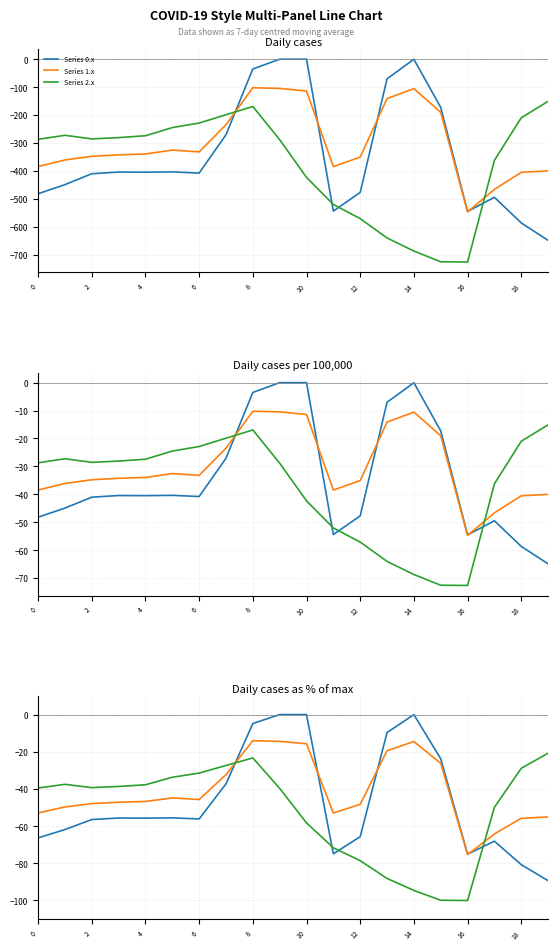

What is the spread (max minus min) of values at 6?

17.0